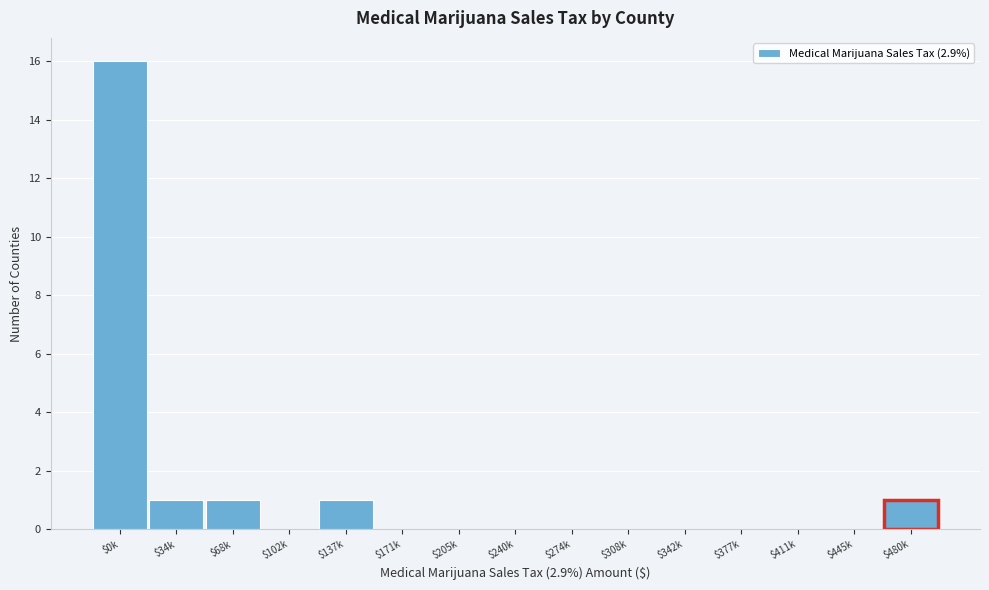

What is the sum of all values?

20